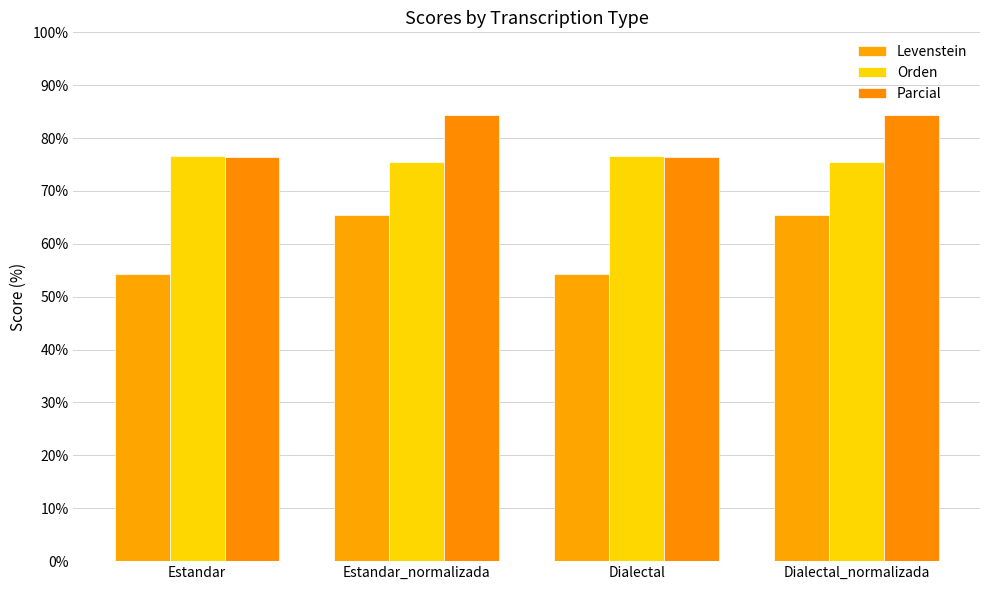

List the series in order of their overall mean, lowest first.

Levenstein, Orden, Parcial